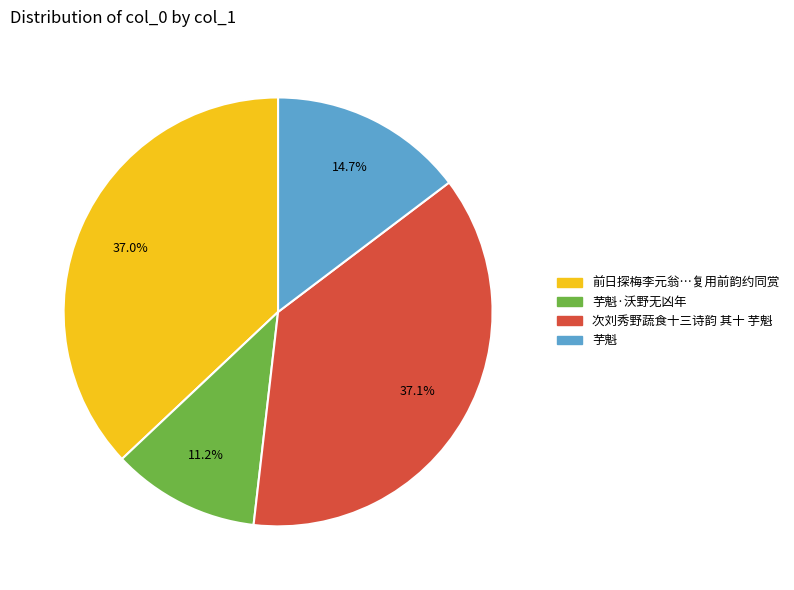

Count the number of slices in the pie.

4